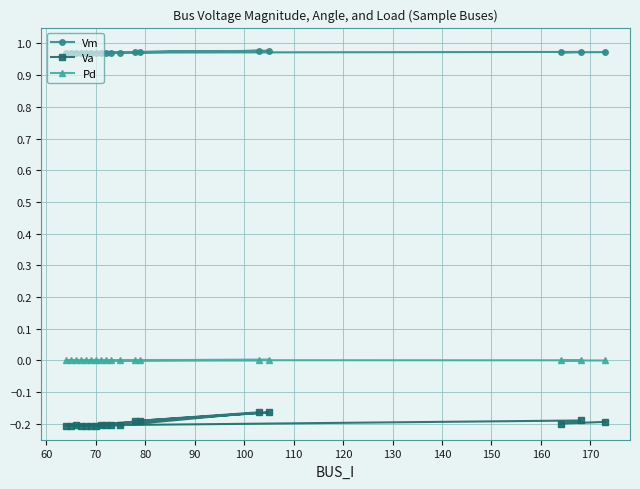

Which series has the largest total across all categories?

Vm